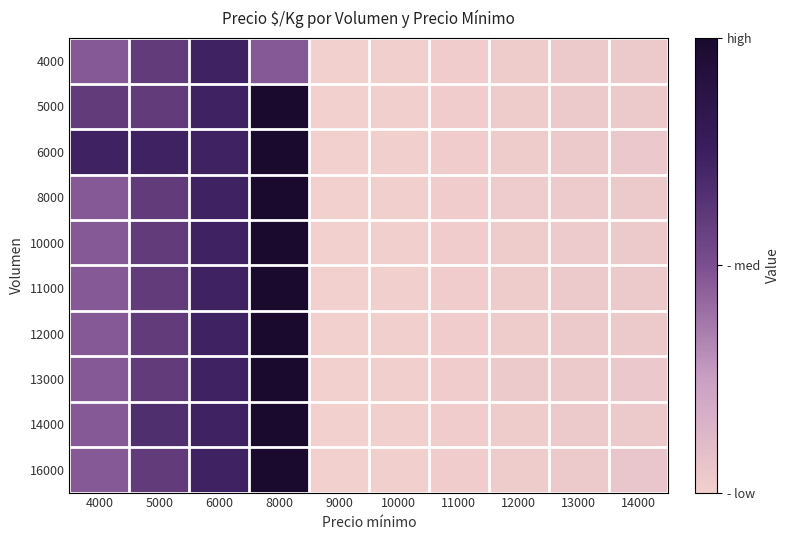

What is the total value across all series at 9000?

2500